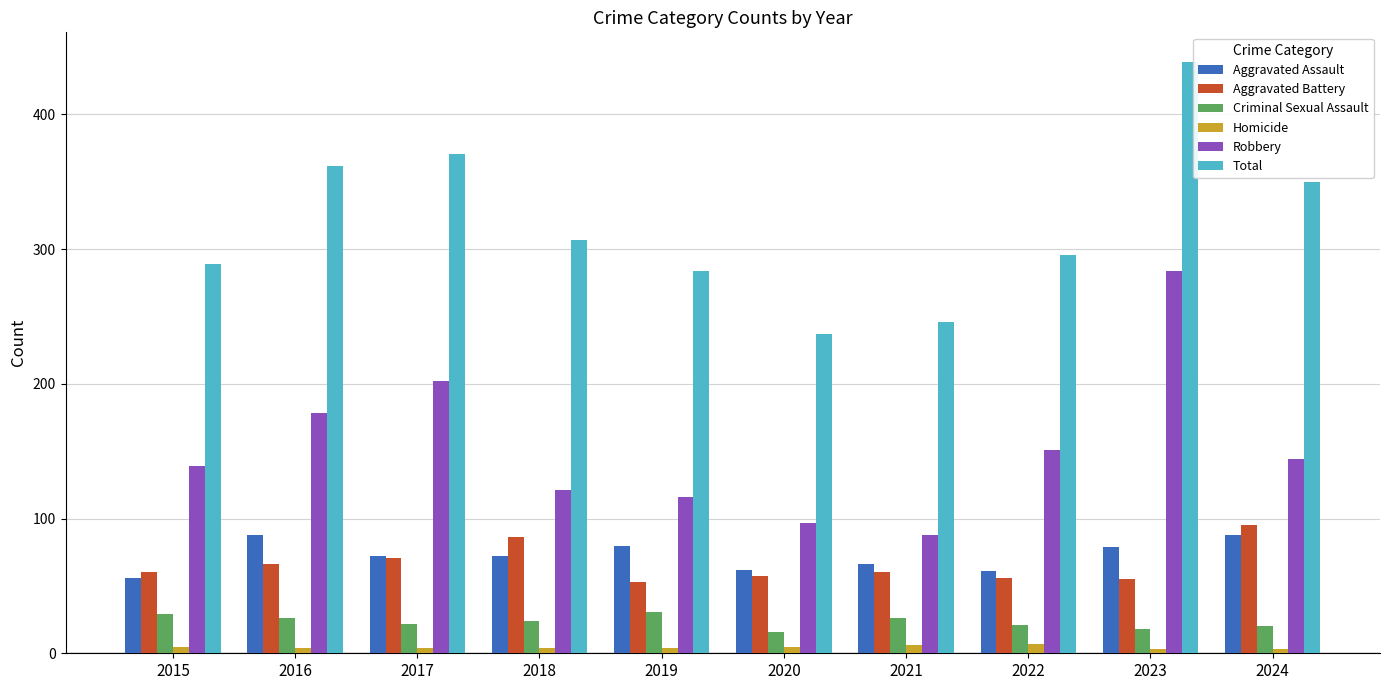

Between 2017 and 2021, which series saw the biggest shift?

Total